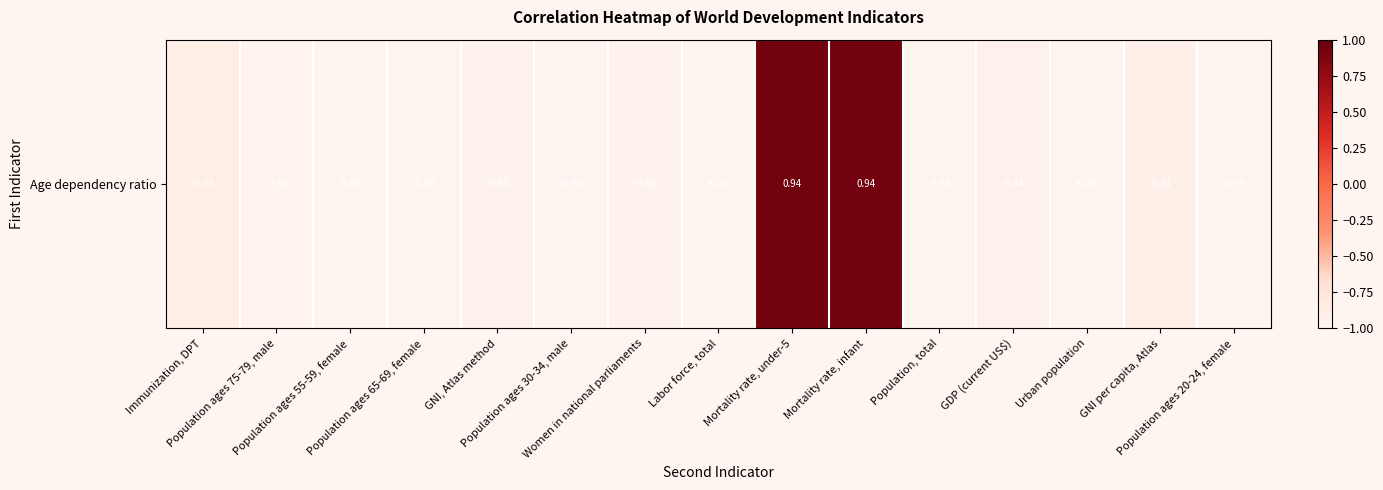

Reading left to right, list all the values displayed in this chart.

Immunization, DPT=-0.9	Population ages 75-79, male=-1.0	Population ages 55-59, female=-1.0	Population ages 65-69, female=-1.0	GNI, Atlas method=-1.0	Population ages 30-34, male=-1.0	Women in national parliaments=-1.0	Labor force, total=-1.0	Mortality rate, under-5=0.9	Mortality rate, infant=0.9	Population, total=-1.0	GDP (current US$)=-0.9	Urban population=-1.0	GNI per capita, Atlas=-0.9	Population ages 20-24, female=-1.0